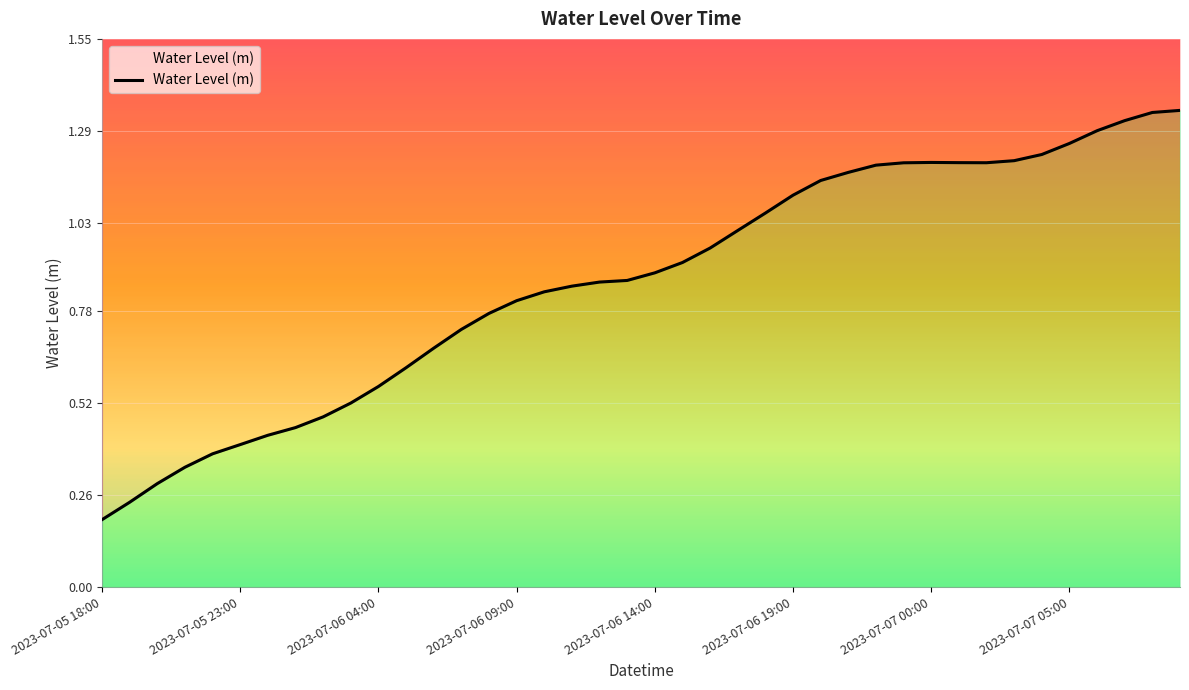

How many points are higher than both their immediate neighbors (excluding endpoints)?

1